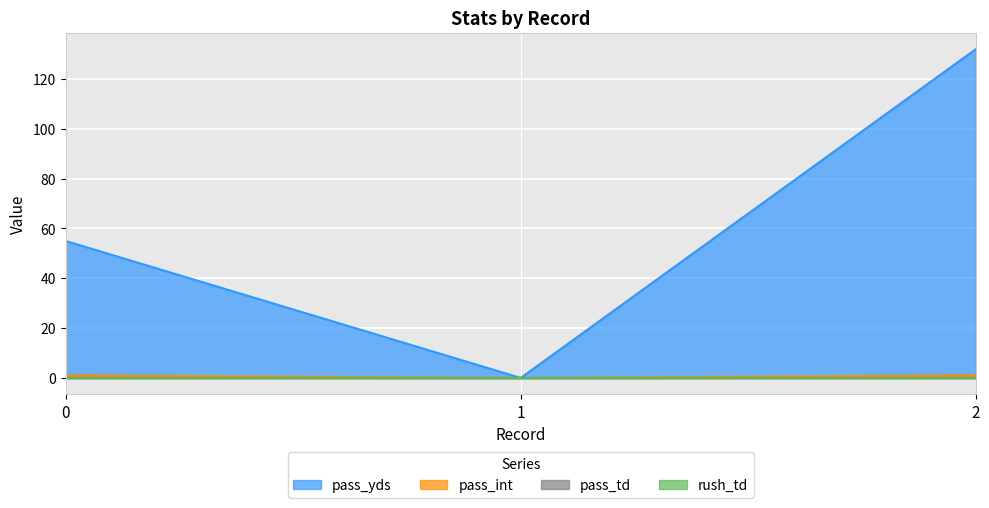

Does the chart display data point markers on the line(s)?

No